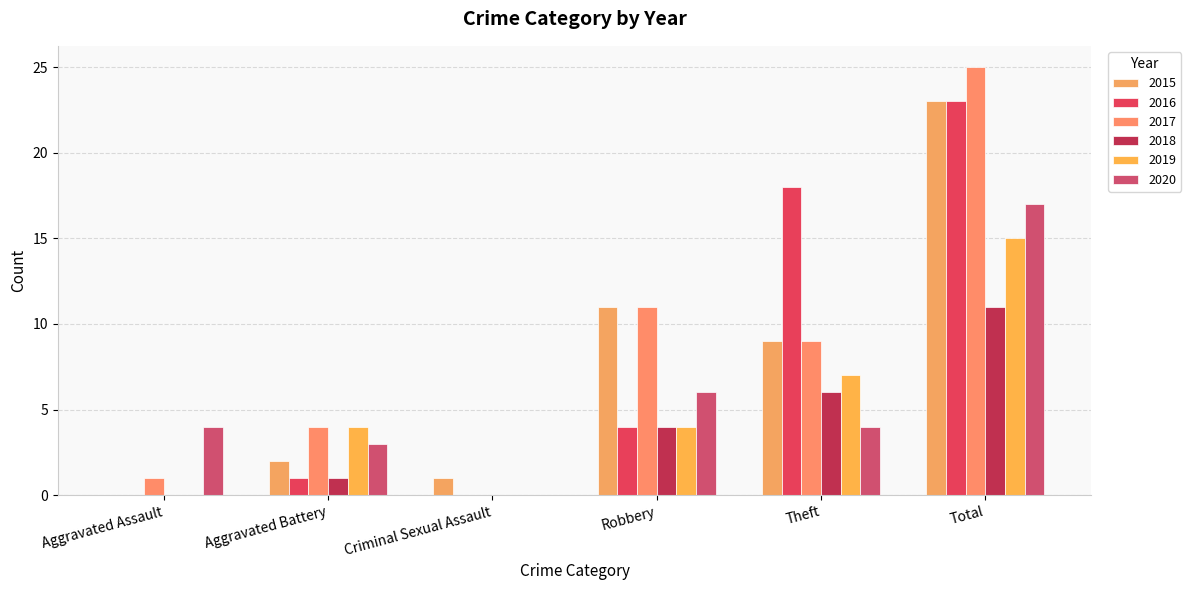

How many groups of bars are there?

6